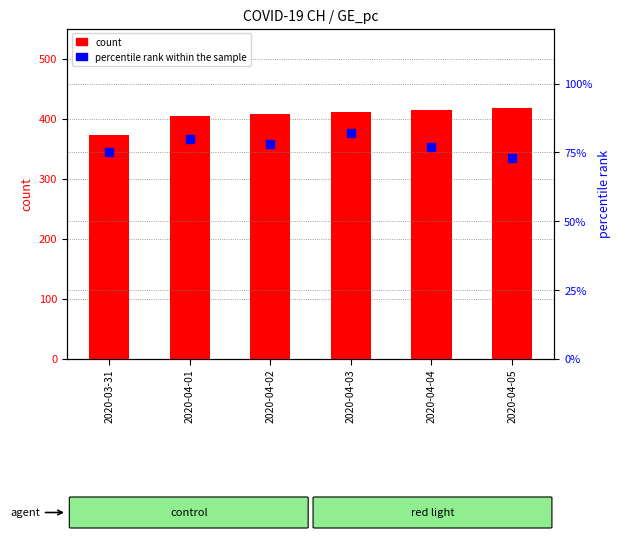

What is the total value across all series at 2020-04-01?

485